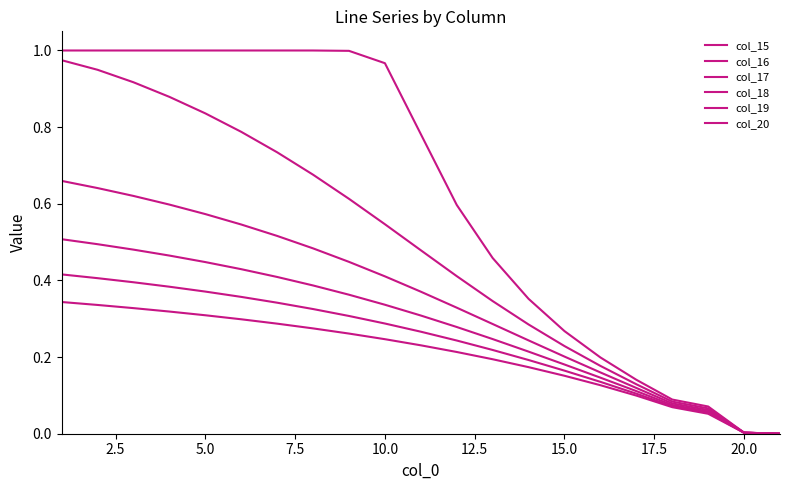

Reading left to right, extract all data points from this chart.

col_15: 1.0	1.0	1.0	1.0	1.0	1.0	1.0	1.0	1.0	1.0	0.8	0.6	0.5	0.4	0.3	0.2	0.1	0.1	0.1	0.0	0.0
col_16: 1.0	0.9	0.9	0.9	0.8	0.8	0.7	0.7	0.6	0.5	0.5	0.4	0.3	0.3	0.2	0.2	0.1	0.1	0.1	0.0	0.0
col_17: 0.7	0.6	0.6	0.6	0.6	0.5	0.5	0.5	0.4	0.4	0.4	0.3	0.3	0.2	0.2	0.2	0.1	0.1	0.1	0.0	0.0
col_18: 0.5	0.5	0.5	0.5	0.4	0.4	0.4	0.4	0.4	0.3	0.3	0.3	0.2	0.2	0.2	0.1	0.1	0.1	0.1	0.0	0.0
col_19: 0.4	0.4	0.4	0.4	0.4	0.4	0.3	0.3	0.3	0.3	0.3	0.2	0.2	0.2	0.2	0.1	0.1	0.1	0.1	0.0	0.0
col_20: 0.3	0.3	0.3	0.3	0.3	0.3	0.3	0.3	0.3	0.2	0.2	0.2	0.2	0.2	0.2	0.1	0.1	0.1	0.1	0.0	0.0